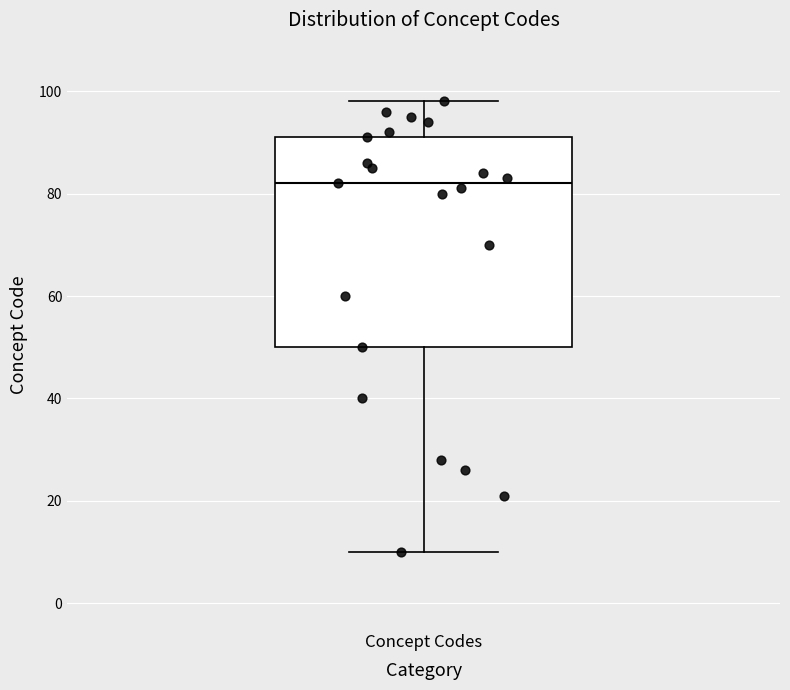

Transcribe this box plot: give where the median line is, the range the box spans, and where the two whiskers end, as read against the y-axis. The values are not printed on the chart, so give them approximately, as read against the axis.

median 82, box 50 to 92, whiskers 10 to 98